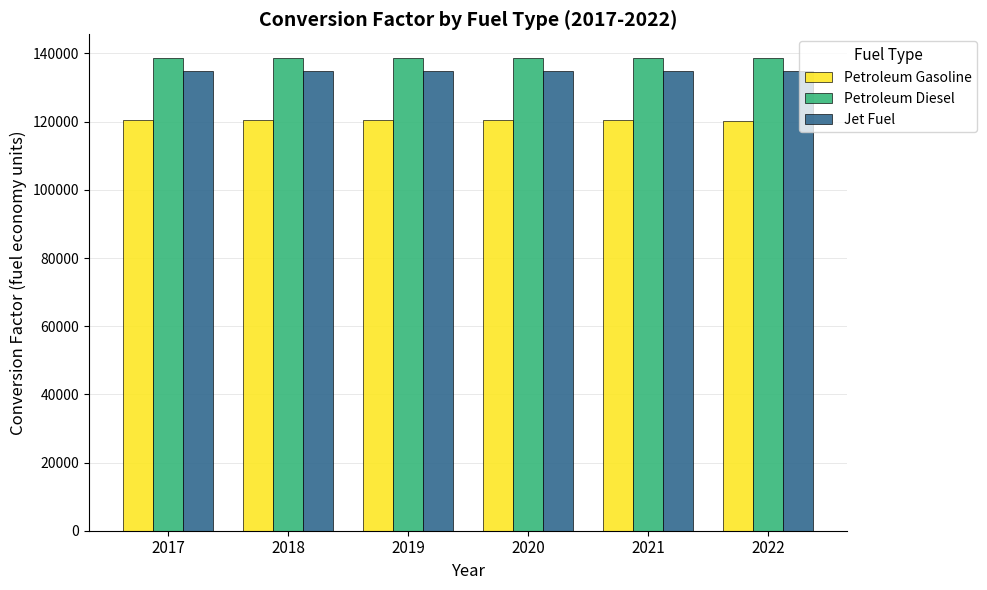

Which series has the largest range (max minus min)?

Petroleum Gasoline